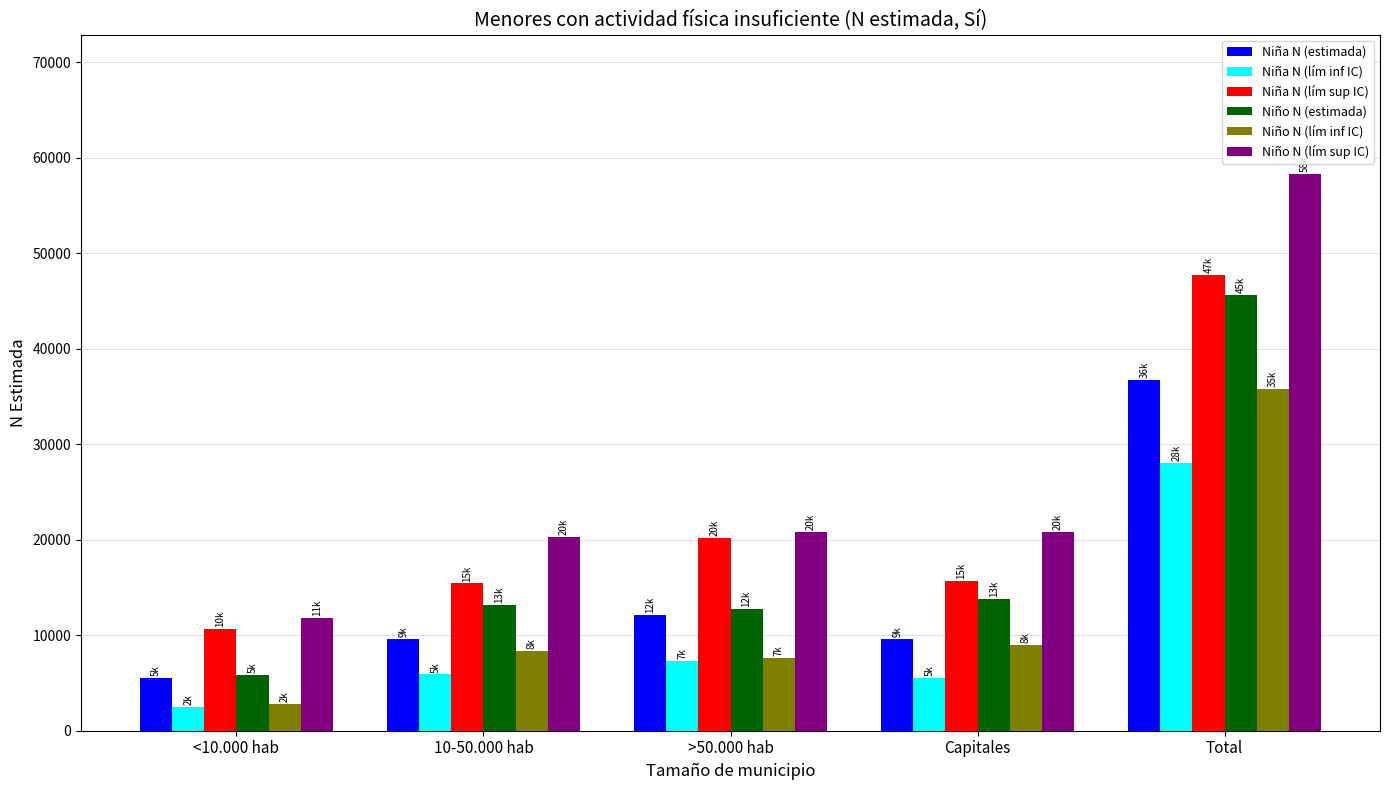

What is the sum of all Niña N (lím inf IC) values?

49231